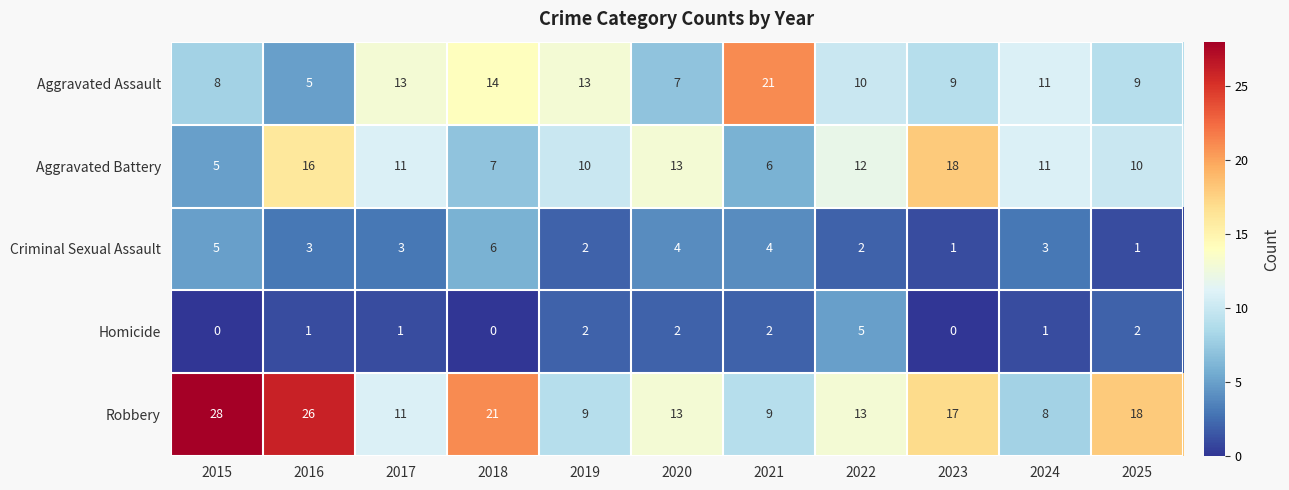

Rank the series by their maximum value, from highest to lowest.

Robbery, Aggravated Assault, Aggravated Battery, Criminal Sexual Assault, Homicide